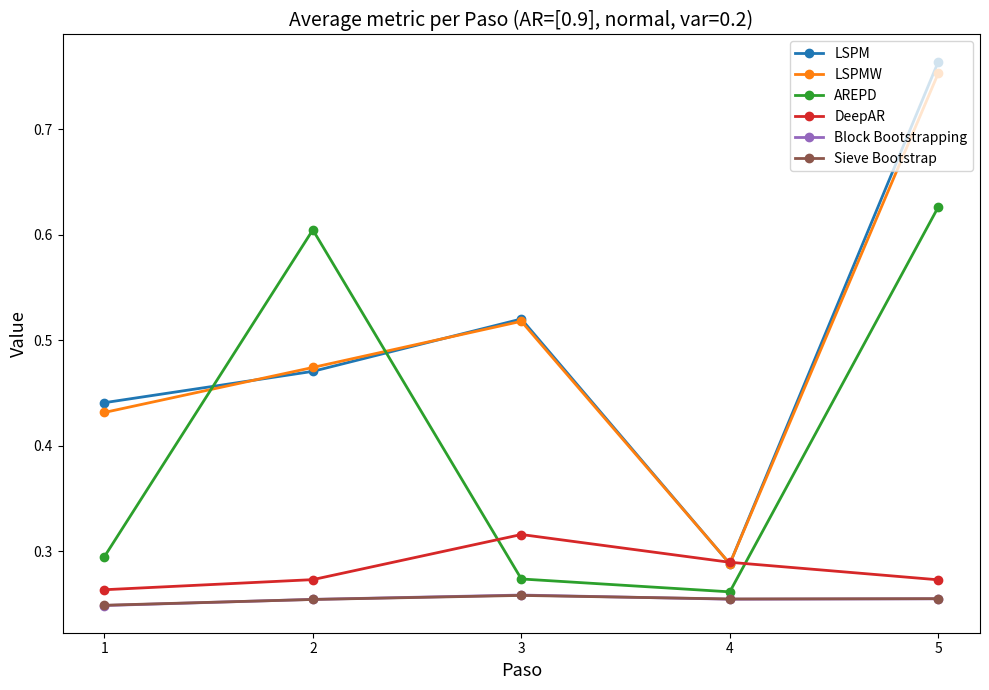

In AREPD, how many points are lower than both neighbors (excluding endpoints)?

1